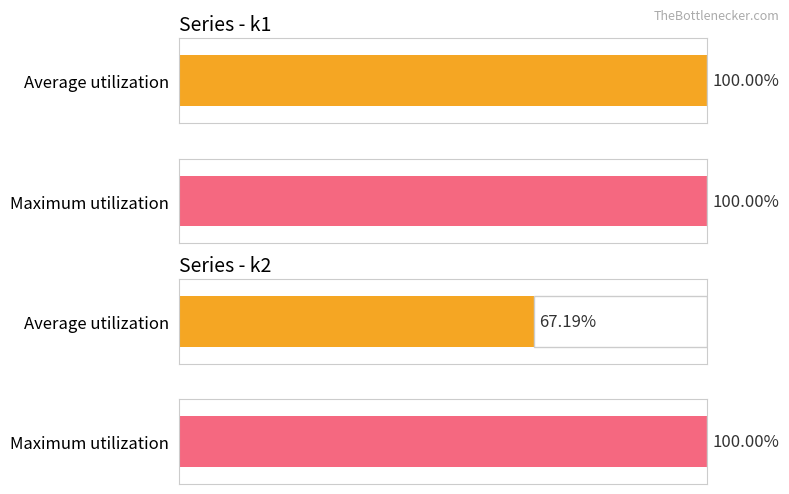

Rank the series by their average value, from highest to lowest.

k1, k2